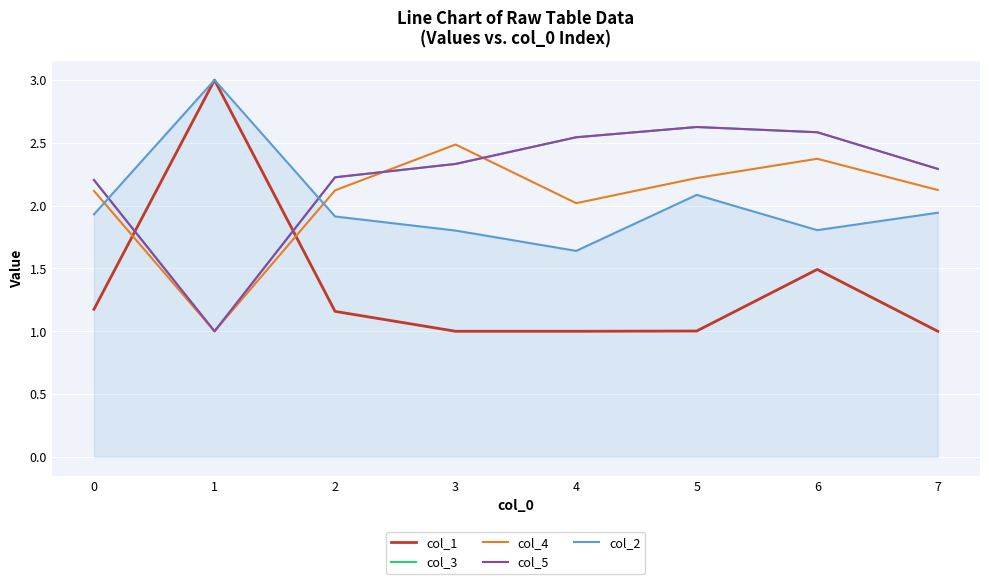

Is this an area chart (filled region under the line)?

Yes